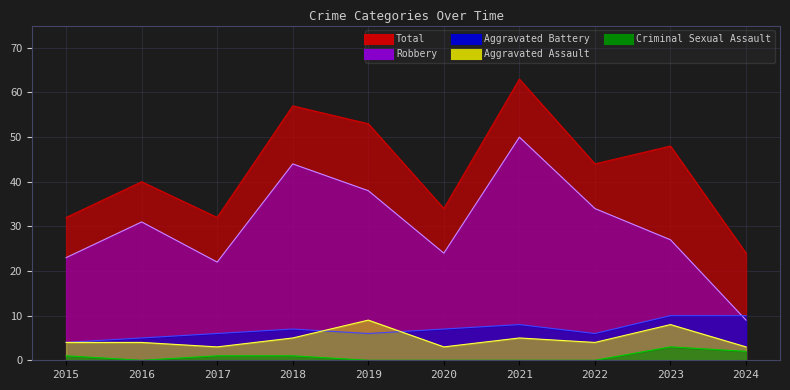

List the labels in order of Total value, largest first.

2021, 2018, 2019, 2023, 2022, 2016, 2020, 2015, 2017, 2024